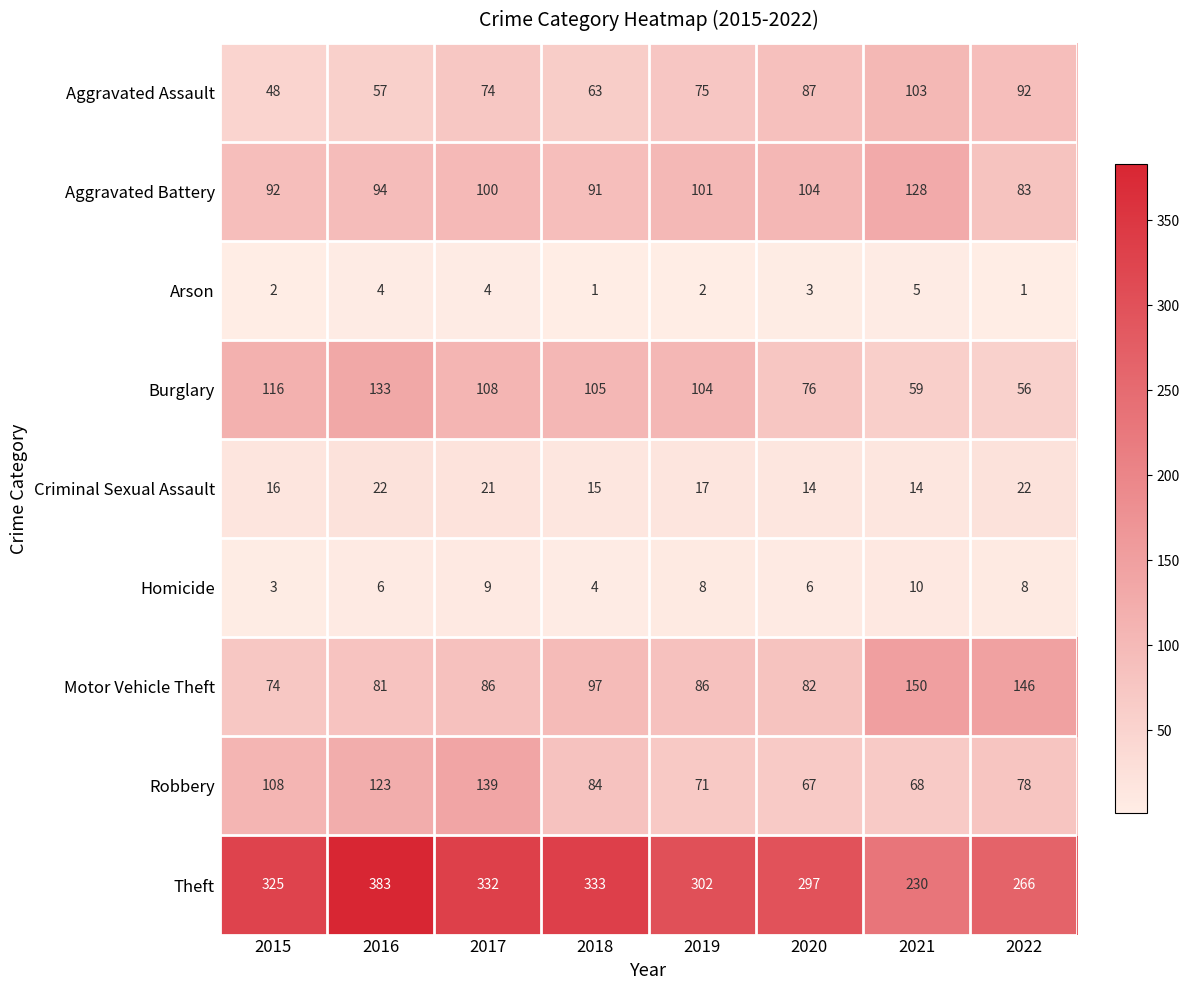

Where does the Robbery series first go above 84?

2015